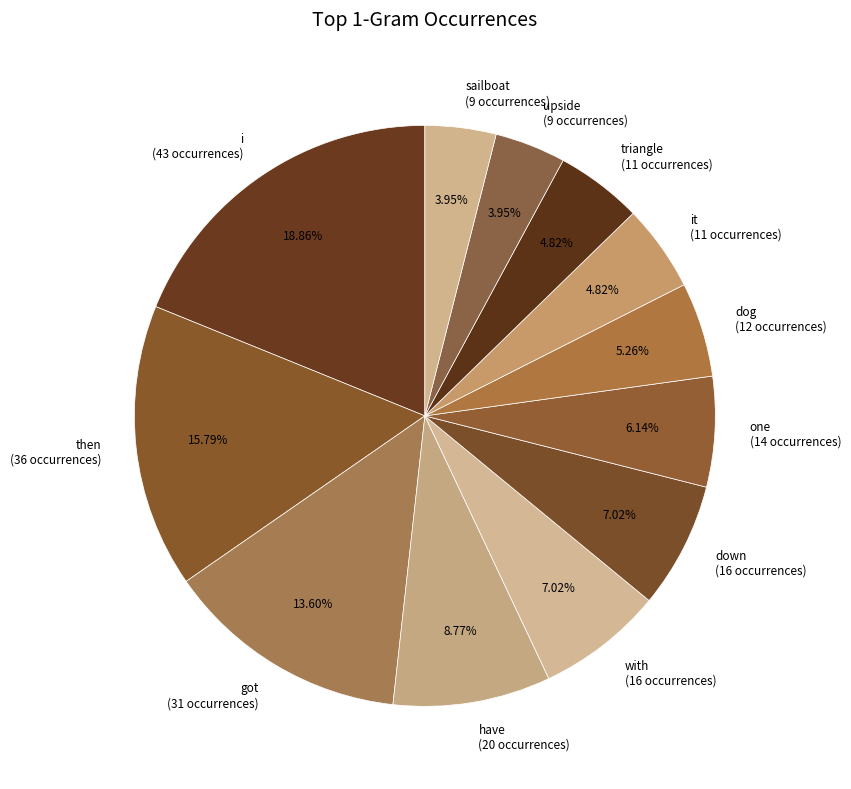

Does upside (9 occurrences) account for over 50% of the chart?

No